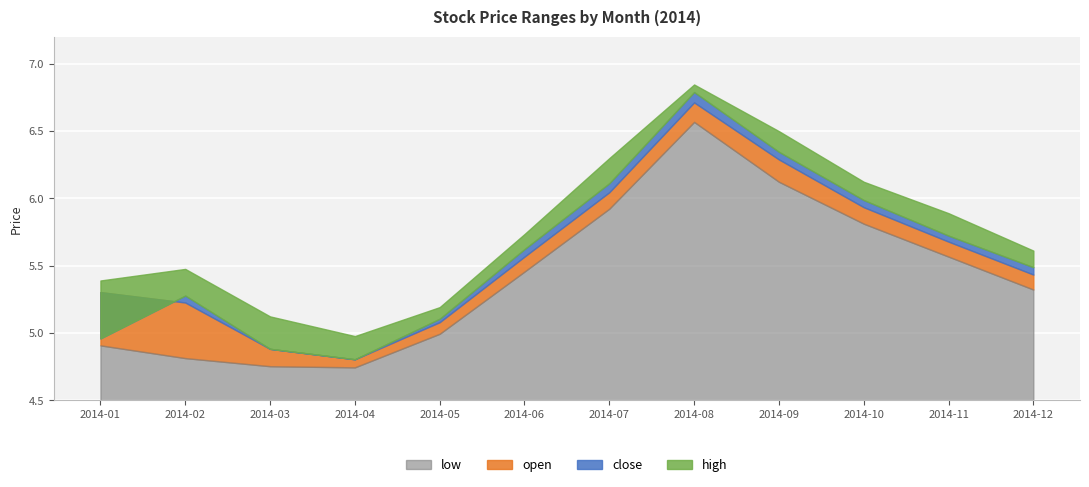

What is the spread (max minus min) of values at 2014-08?

0.3